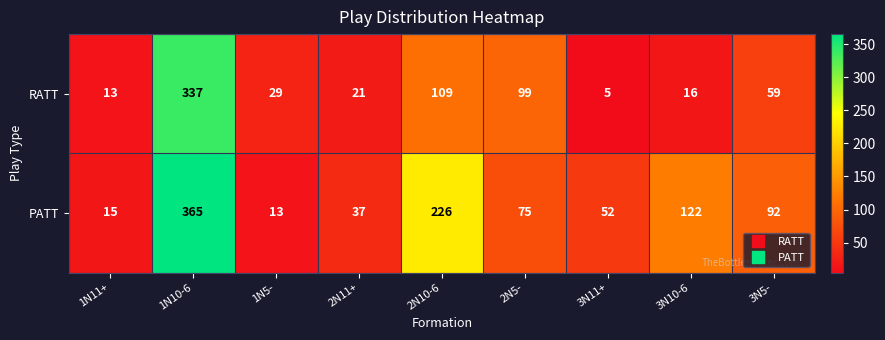

At which category does the chart reach its minimum across all series?

3N11+